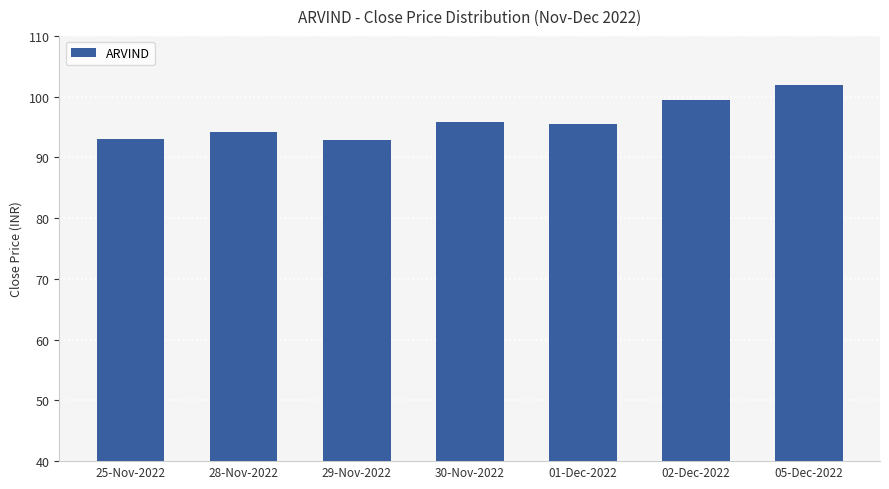

Is it true that the value at 02-Dec-2022 is 139.1?

False